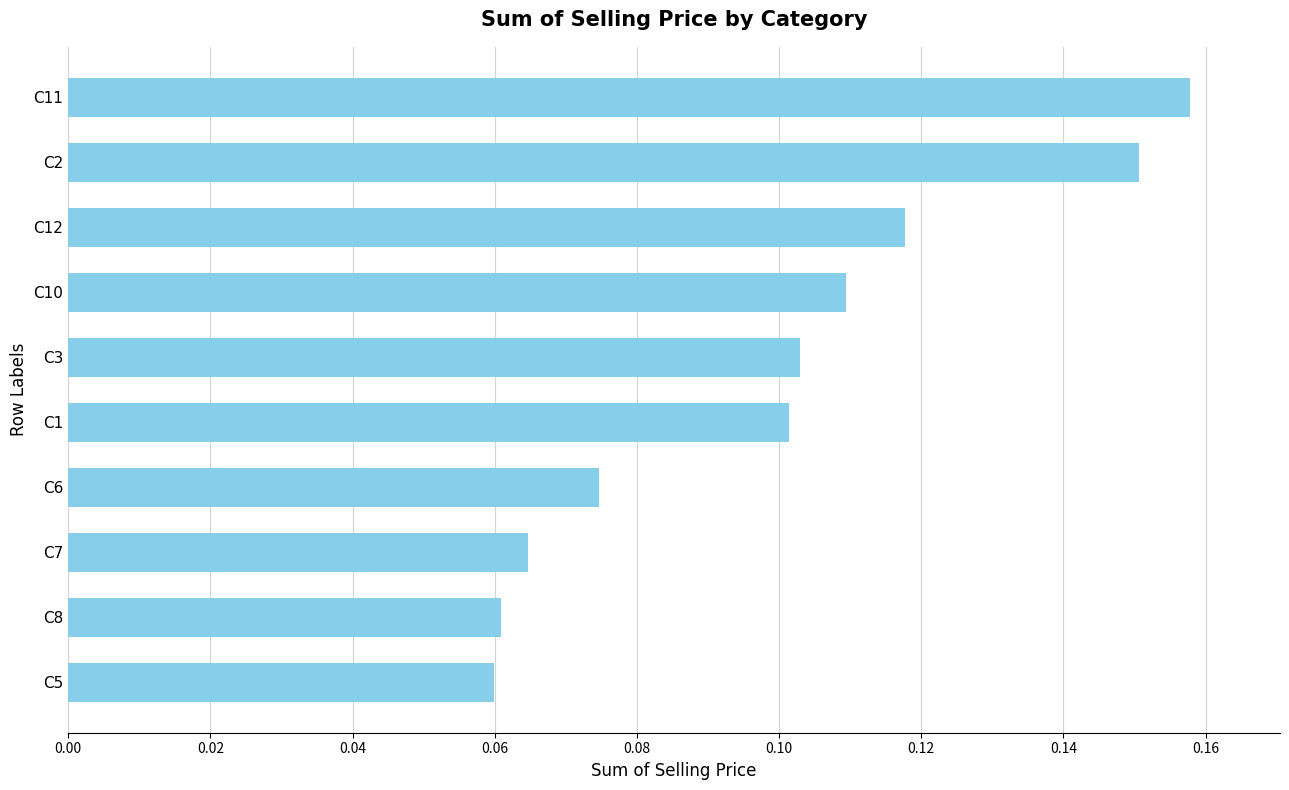

How many values are between 0 and 1?

10